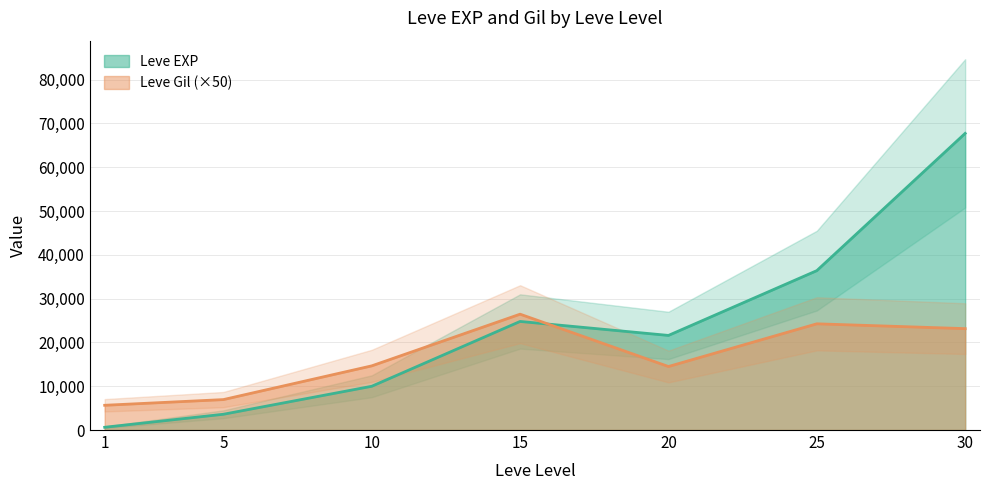

At which label is Leve EXP closest to 34180?

25